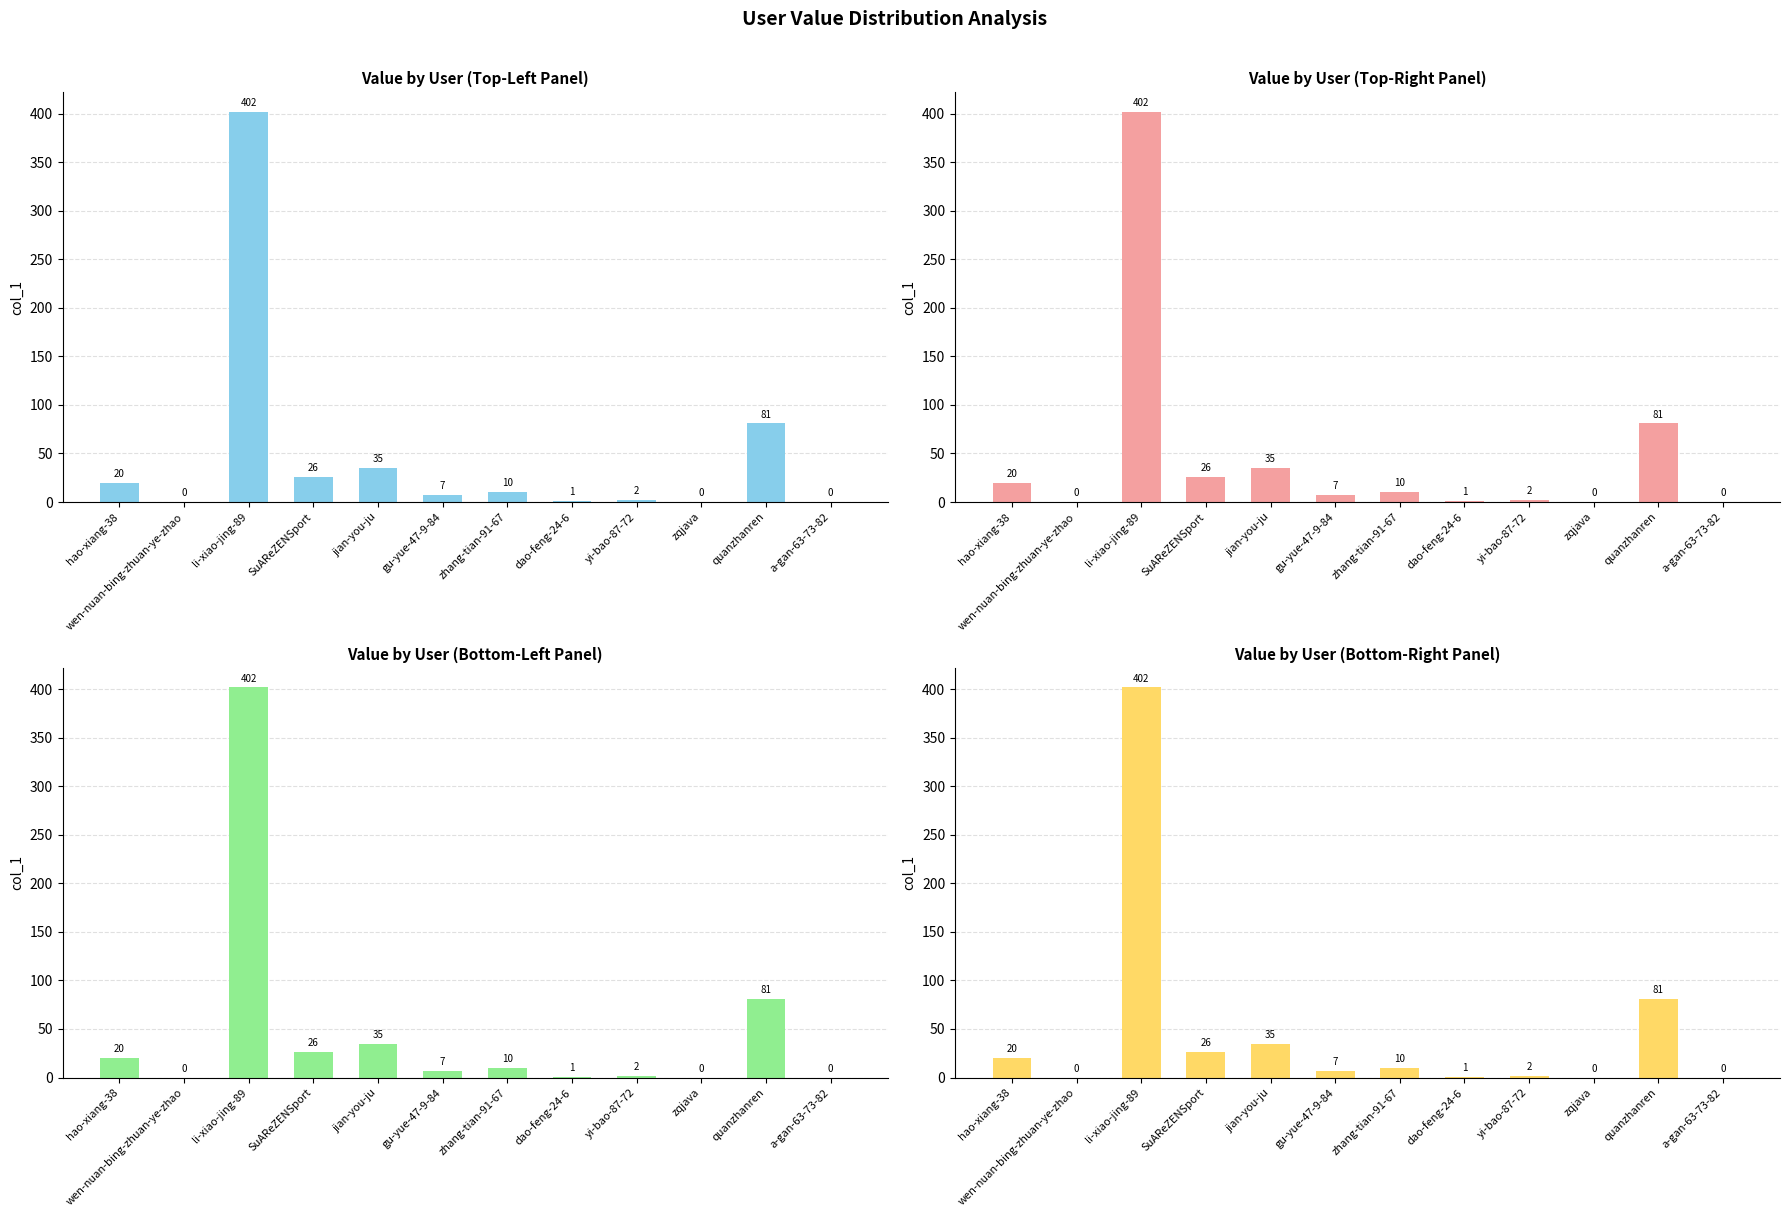

Are the bars grouped side by side (vs. stacked)?

No